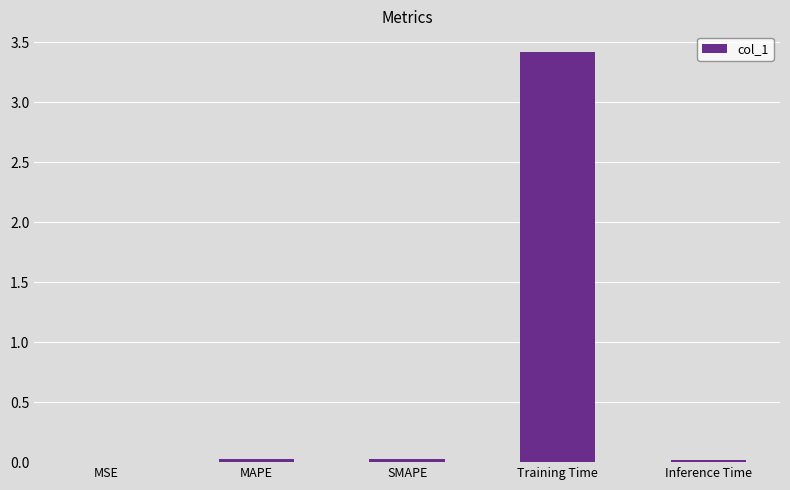

True or false: the data shows 0.0 at SMAPE.

True